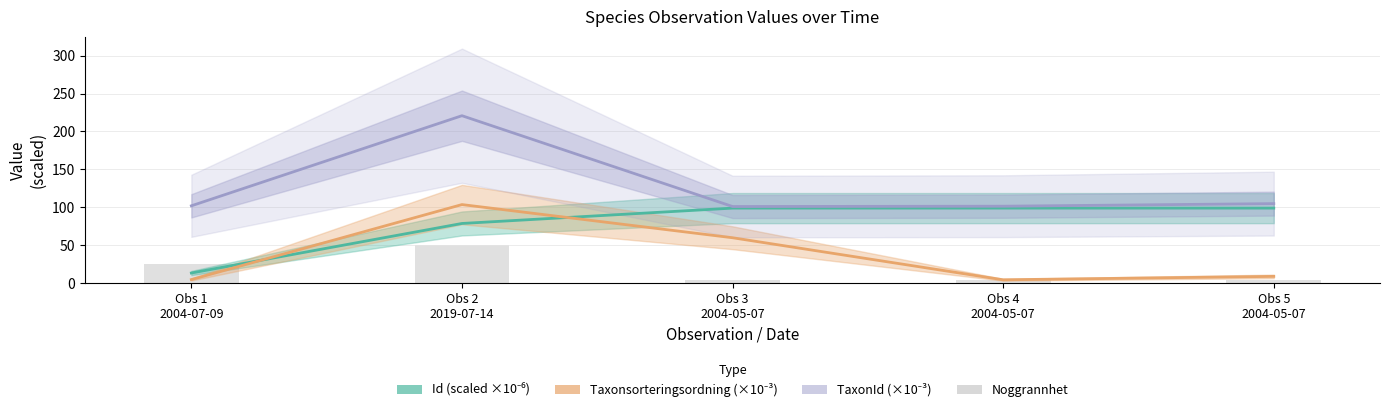

Reading right to left, list all the values displayed in this chart.

Id: 99.2	99.2	99.2	79.0	13.7
Taxonsorteringsordning: 9.3	4.8	60.2	103.8	5.1
TaxonId: 105.1	101.7	101.3	220.8	102.2
Noggrannhet: 5.0	5.0	5.0	50.0	25.0